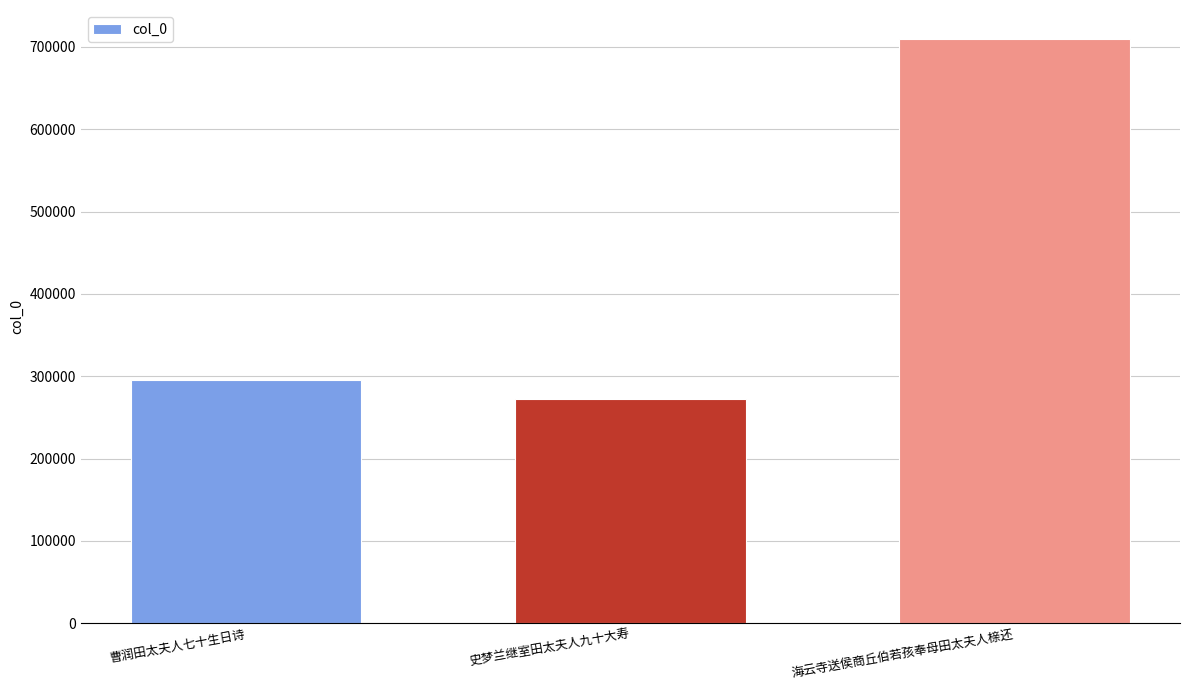

Which category has the lowest value across all series?

史梦兰继室田太夫人九十大寿